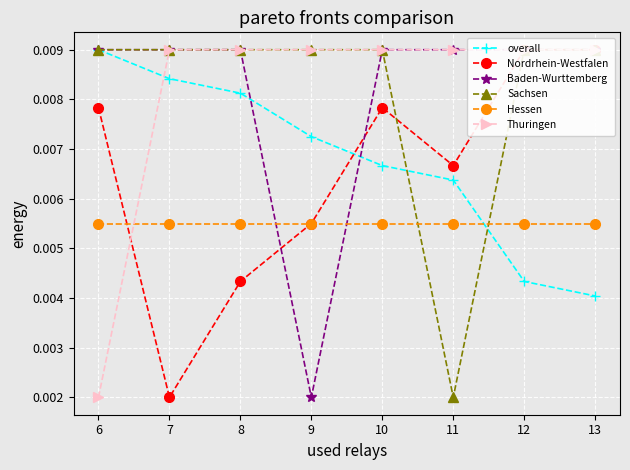

Rank the series by their maximum value, from highest to lowest.

overall, Nordrhein-Westfalen, Baden-Wurttemberg, Sachsen, Thuringen, Hessen